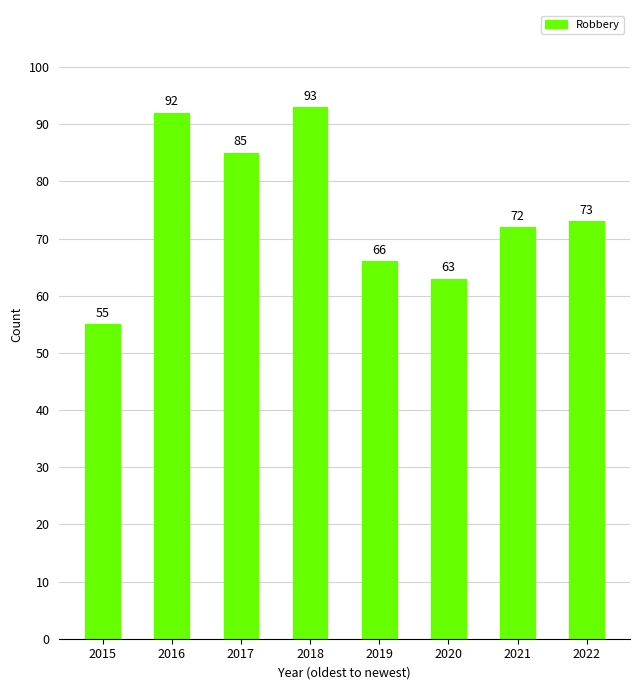

What is the difference between the maximum and minimum values?

38